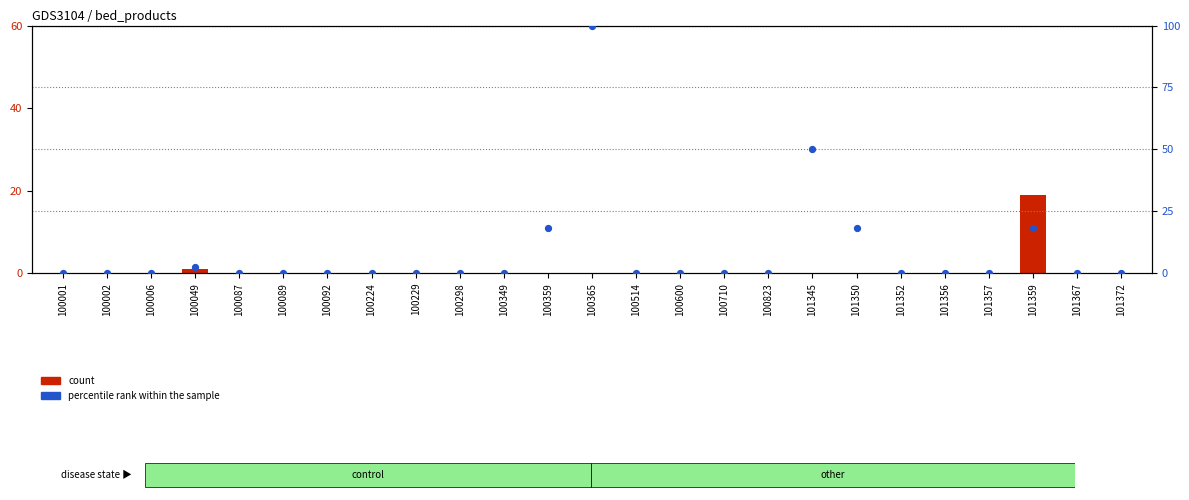

At which category is the sum across all series the highest?

100365